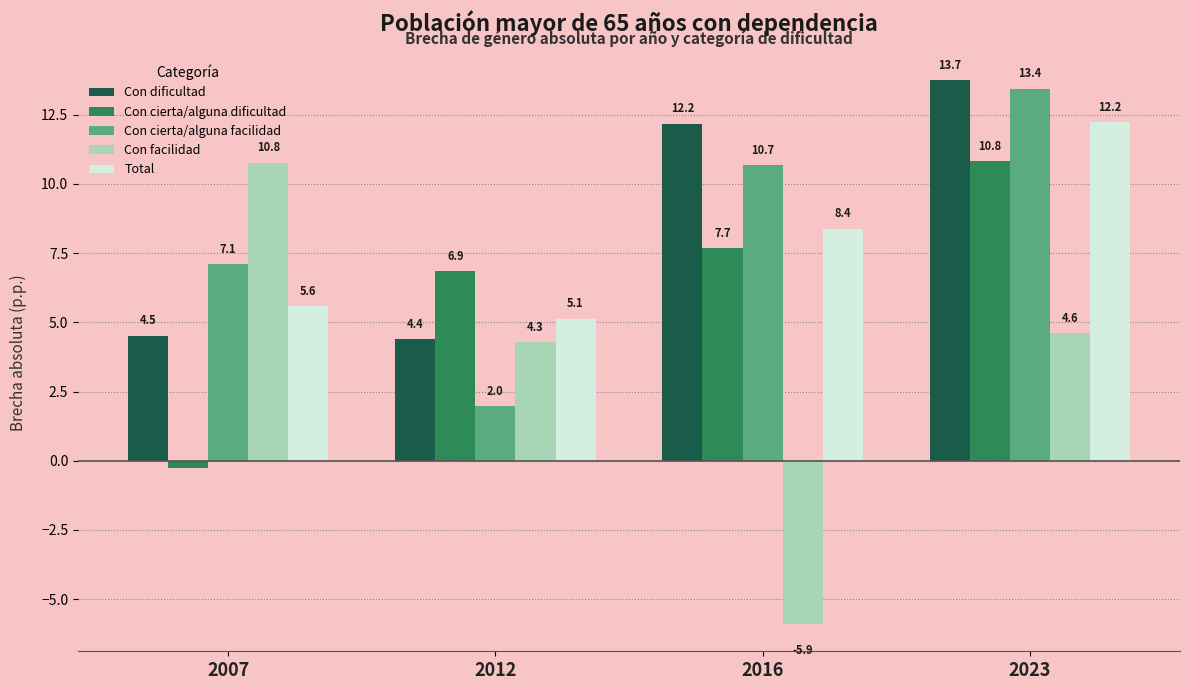

At 2007, list the series in order from largest to smallest.

Con facilidad, Con cierta/alguna facilidad, Total, Con dificultad, Con cierta/alguna dificultad